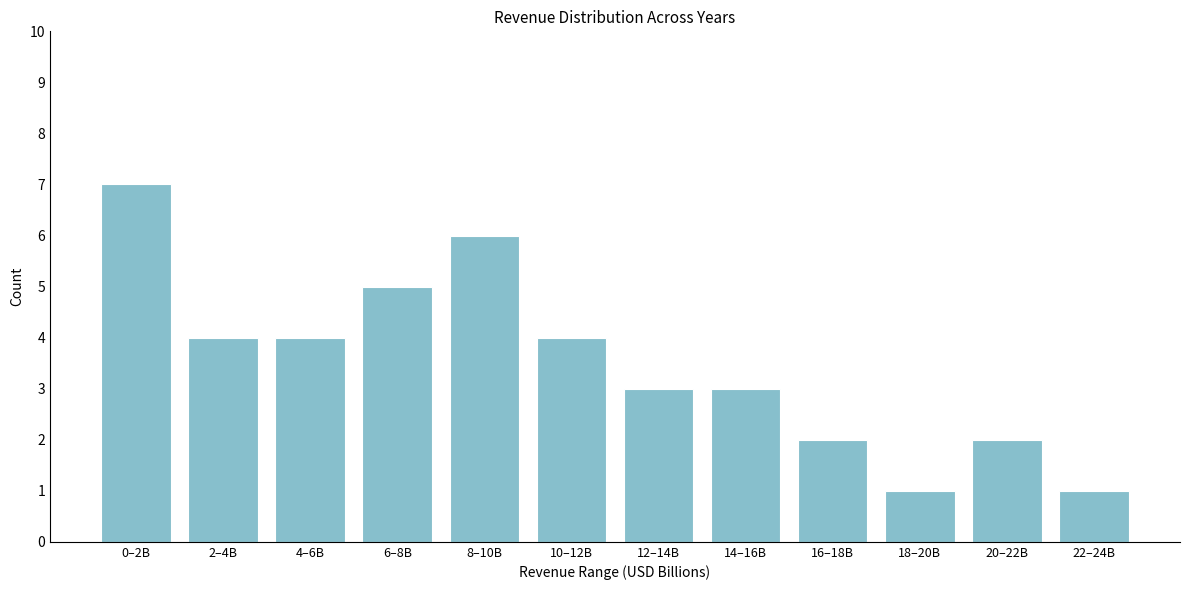

Reading right to left, transcribe all the data shown in this chart.

22–24B=1	20–22B=2	18–20B=1	16–18B=2	14–16B=3	12–14B=3	10–12B=4	8–10B=6	6–8B=5	4–6B=4	2–4B=4	0–2B=7